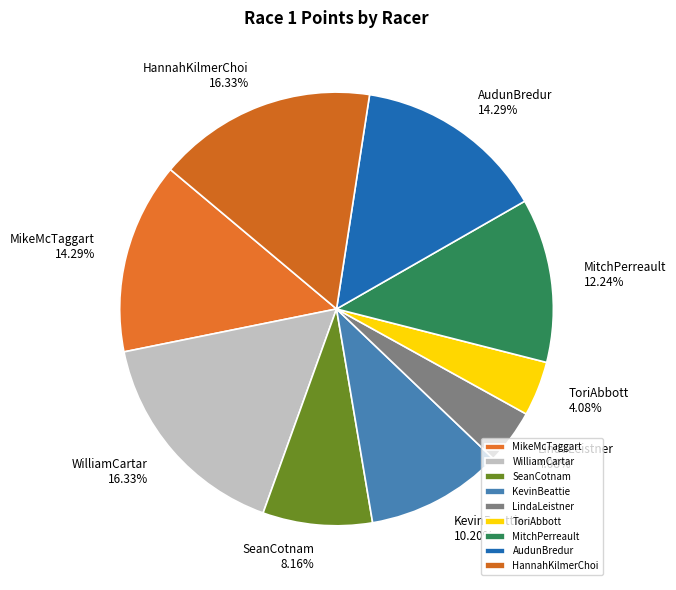

Is HannahKilmerChoi the majority of the pie?

No